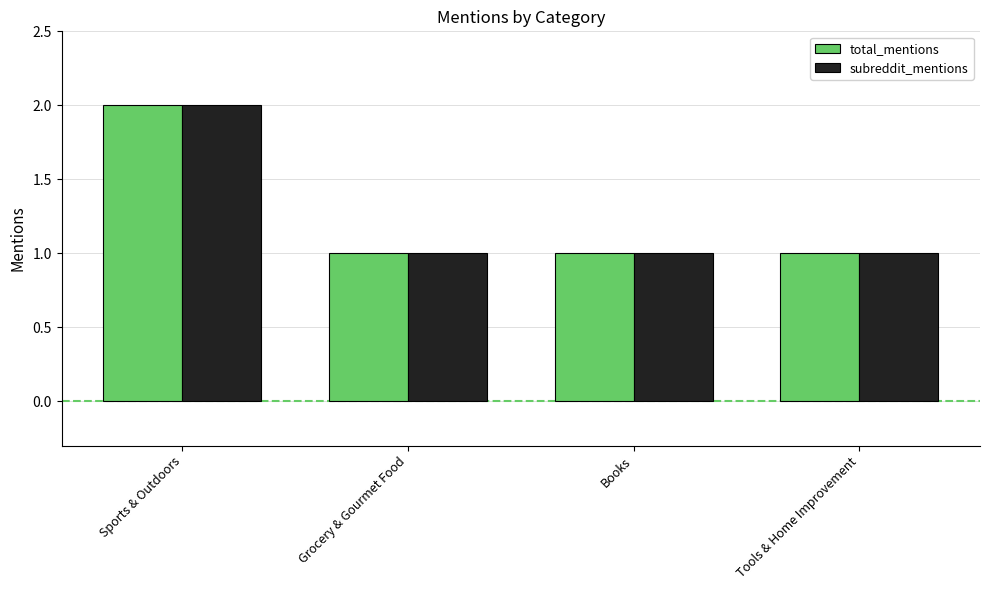

How many bars are there in each group?

2